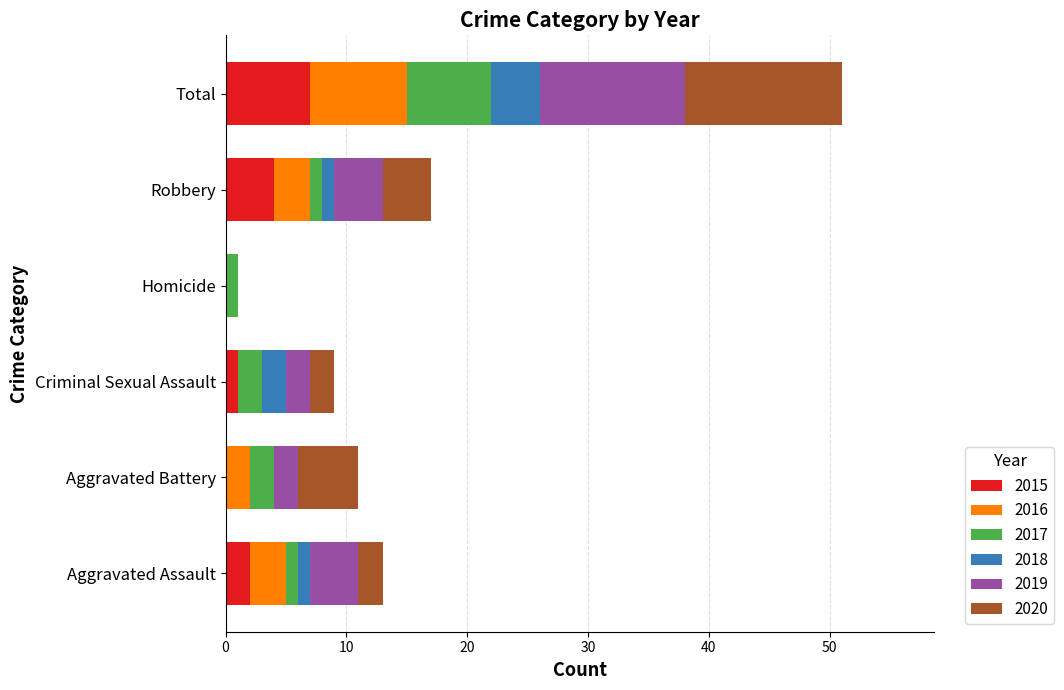

Is it true that 2015 equals 2 at Aggravated Assault?

True